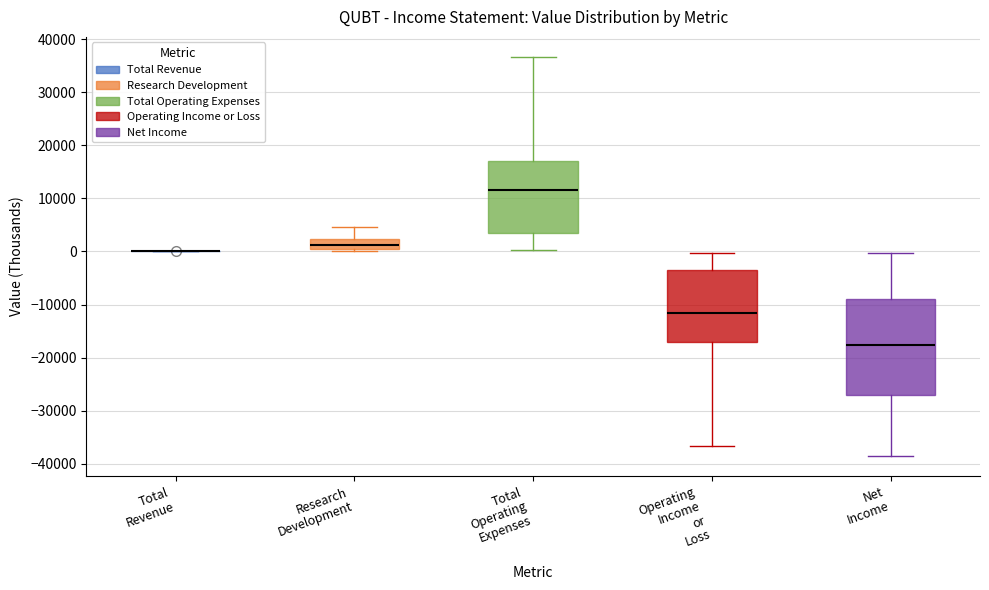

Where does the upper whisker of the box for Research Development end on the y-axis? The values are not printed on the chart, so give them approximately, as read against the axis.

5000